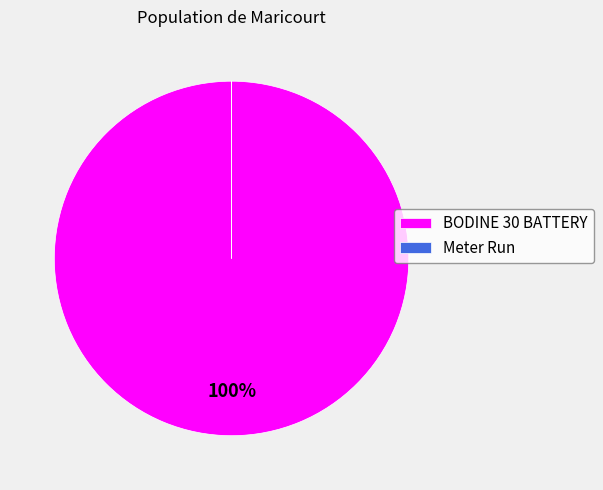

To the nearest percent, what portion does BODINE 30 BATTERY represent?

100%